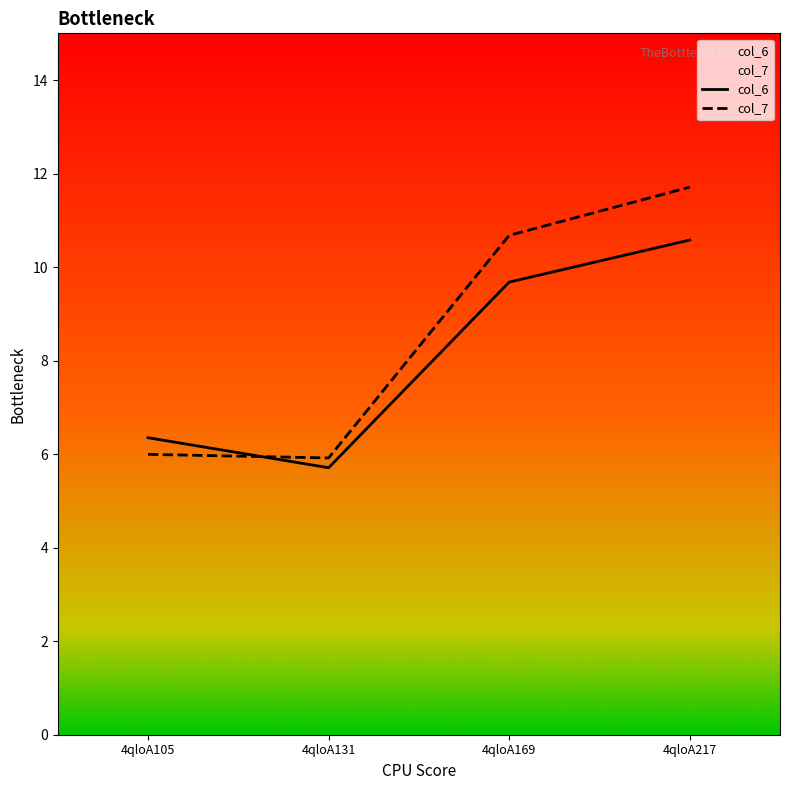

After their last crossing, which series has the higher values: col_6 or col_7?

col_7